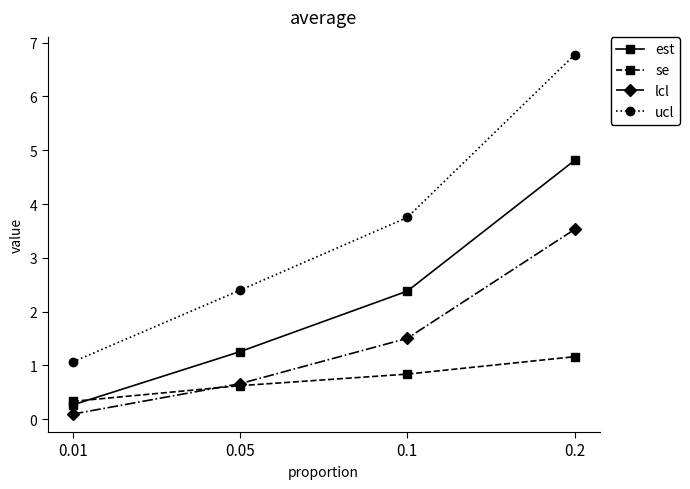

What is the label of the 2nd point from the right?

0.1